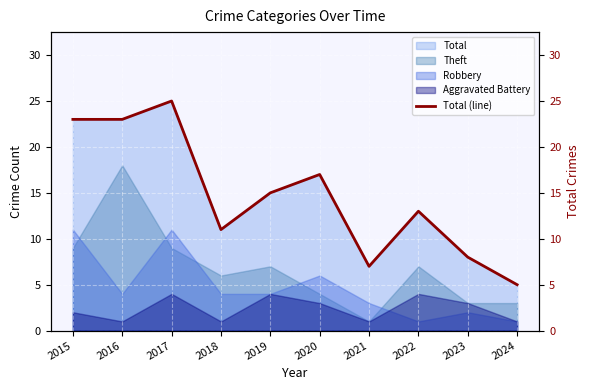

What is the ratio of the value at 2018 to the value at 2021?

1.6